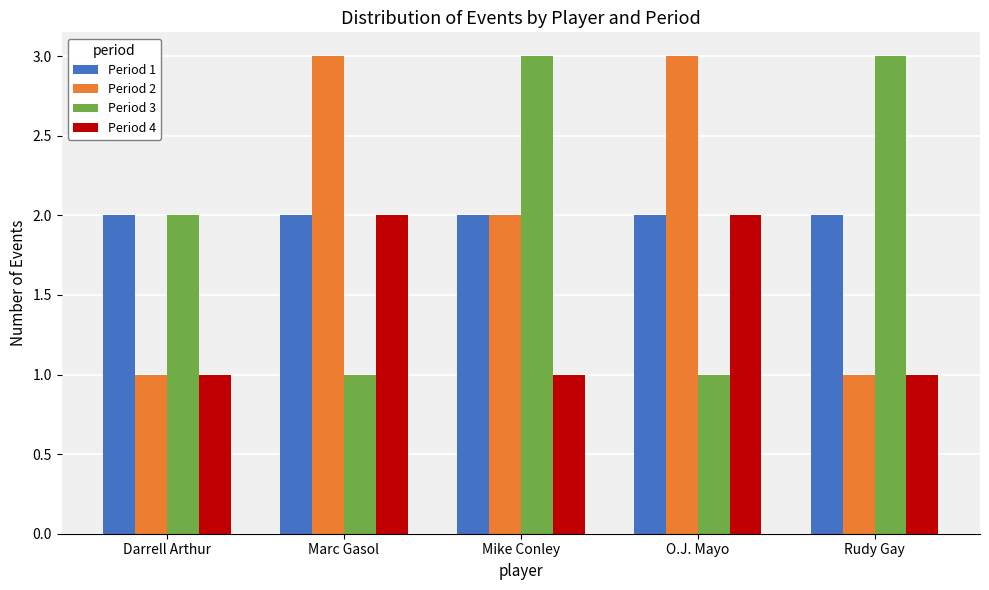

What is the value of the Period 3 bar at the 4th from the left?

1